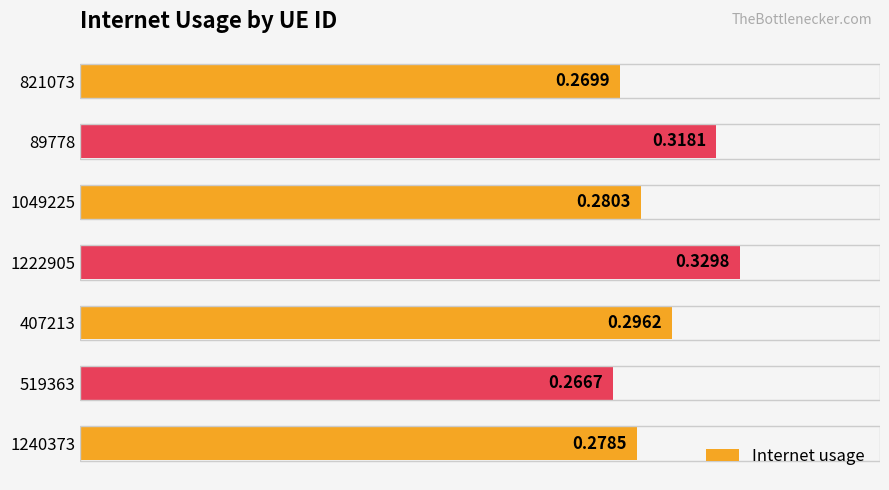

At which label is the value closest to 0?

519363